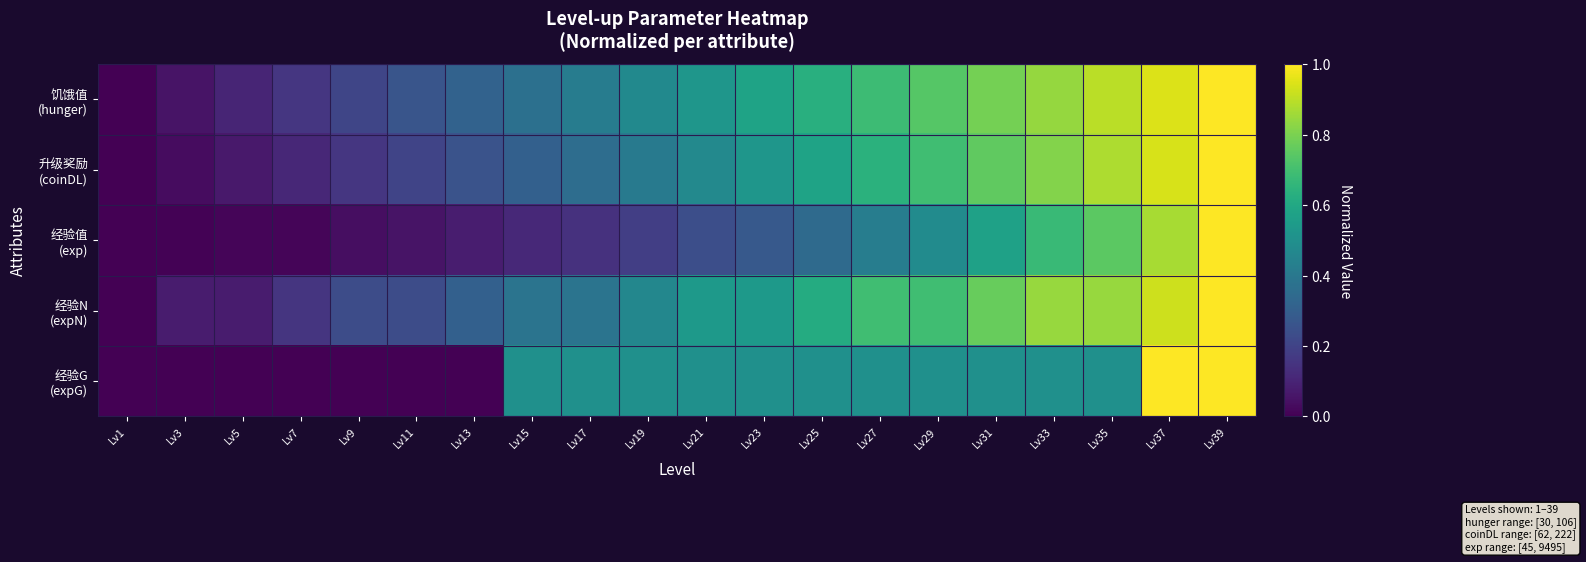

Which has a higher value, Lv15 or Lv29?

Lv29